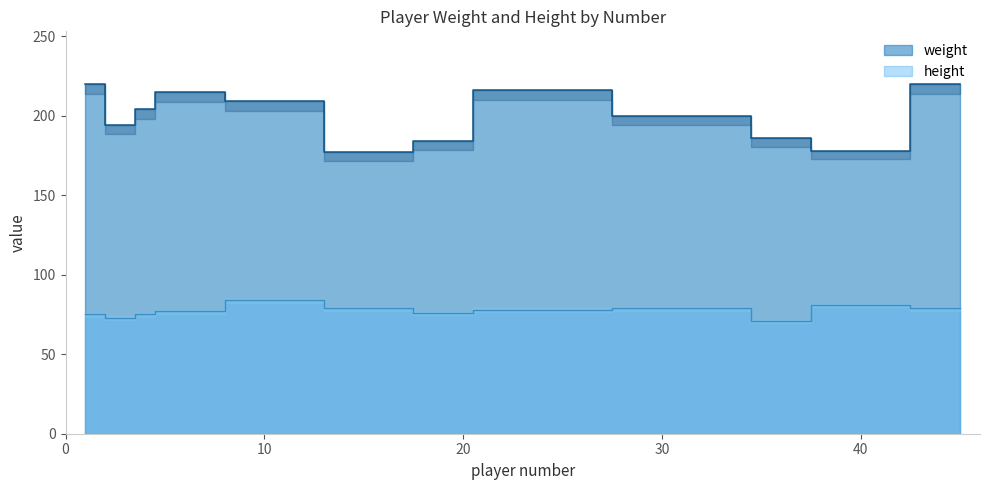

Which series has the largest range (max minus min)?

weight